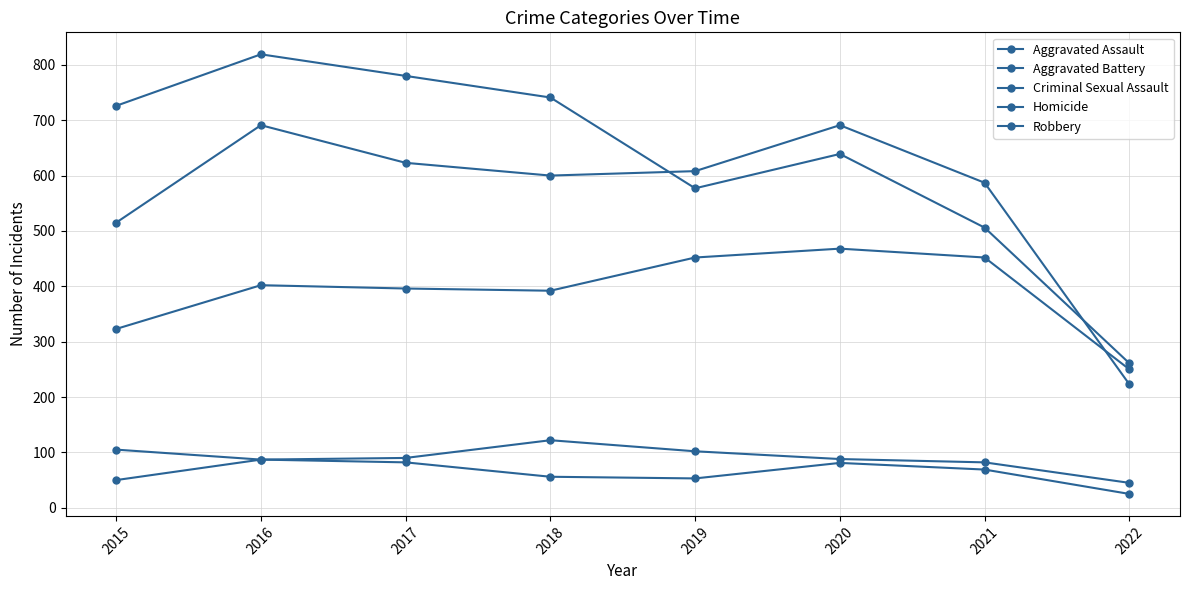

What is the minimum value shown in the chart?

25